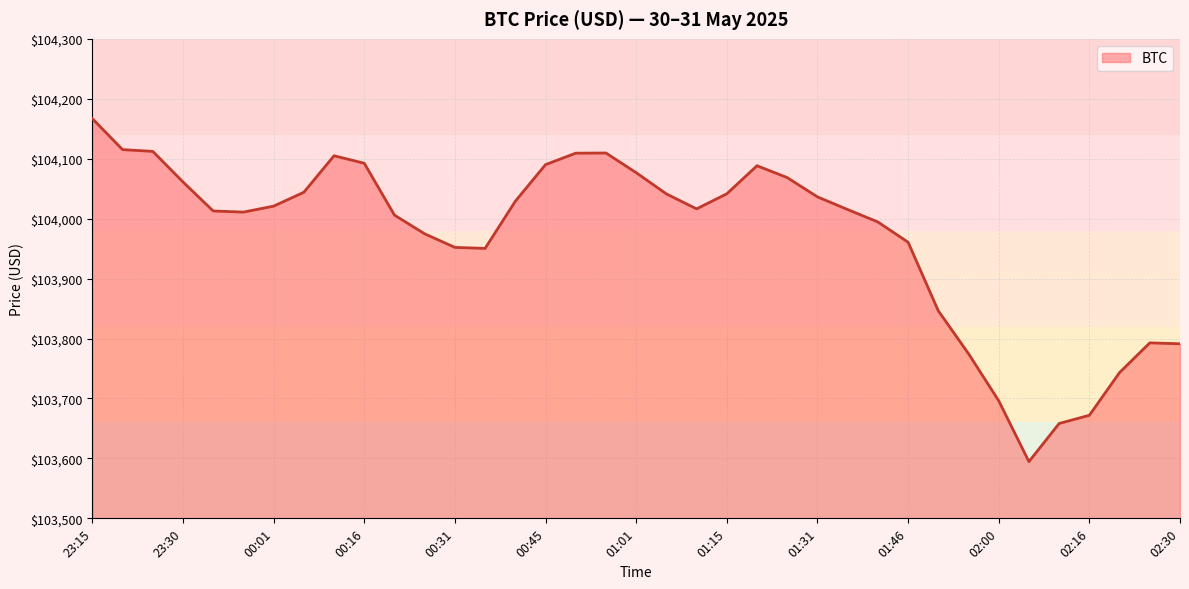

What is the difference between the maximum and minimum values?

572.2